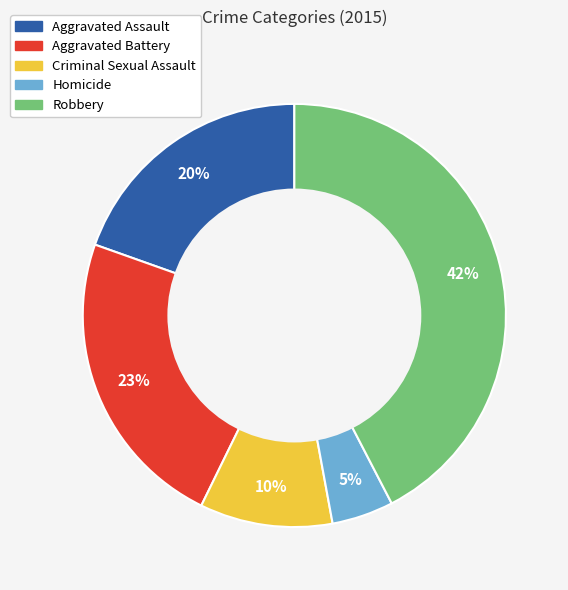

Is there a majority slice in this chart?

No